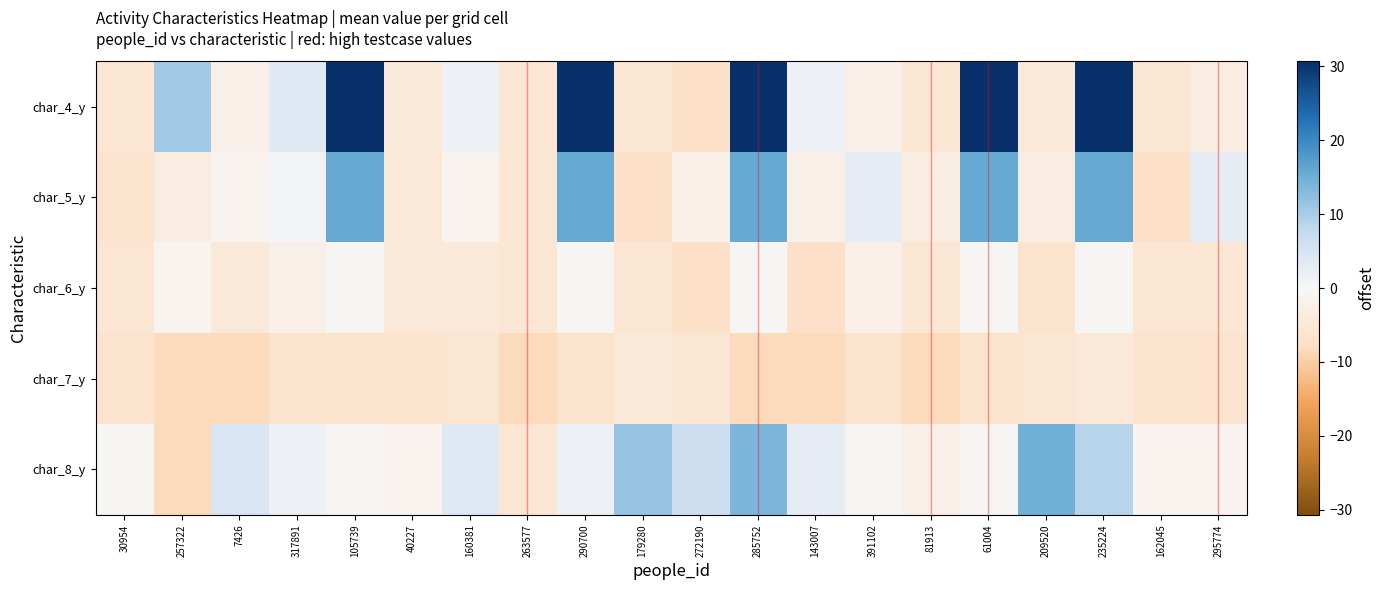

Which label corresponds to the largest value in the chart?

105739